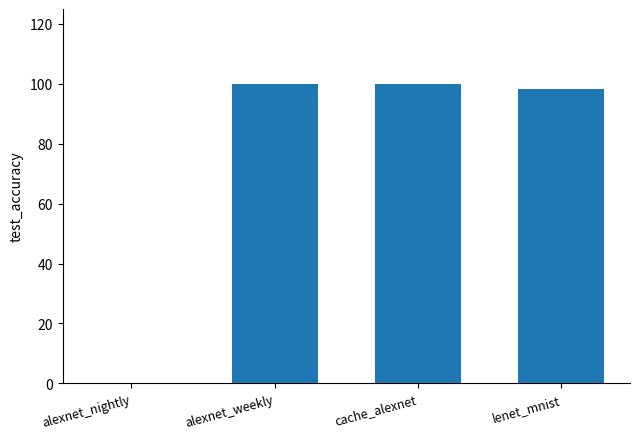

What is the ratio of the value at alexnet_weekly to the value at cache_alexnet?

1.0